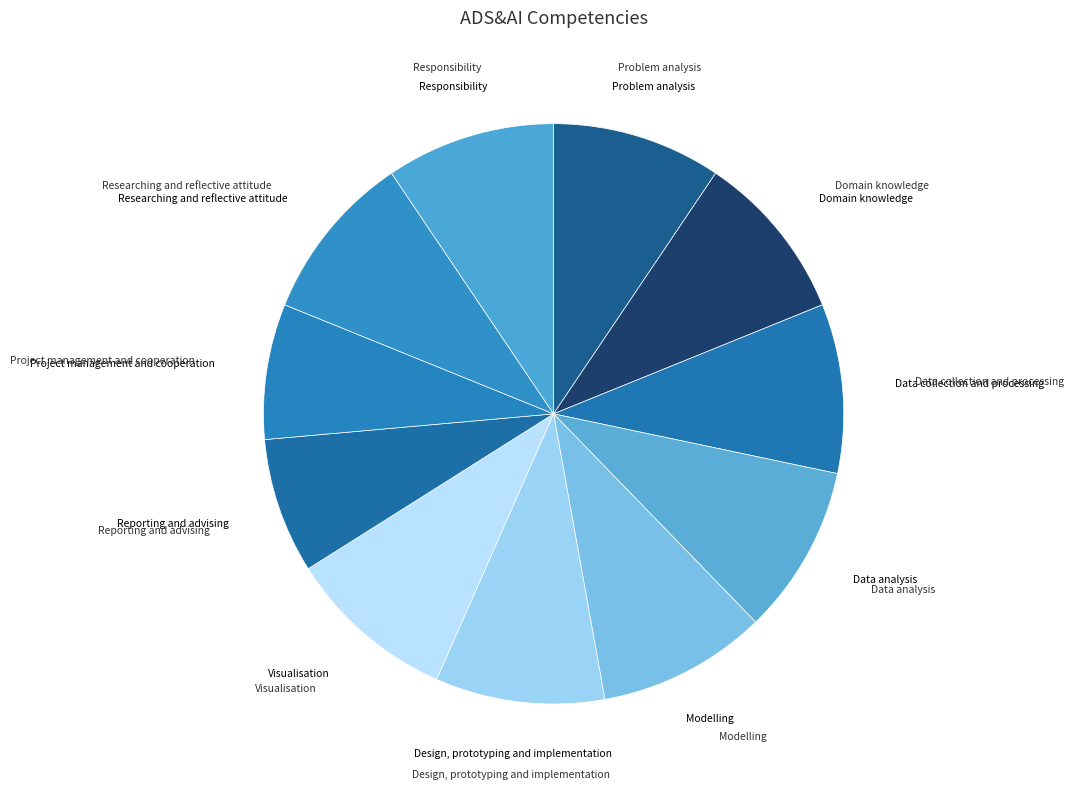

What is the ratio of the value at Modelling to the value at Problem analysis?

1.0